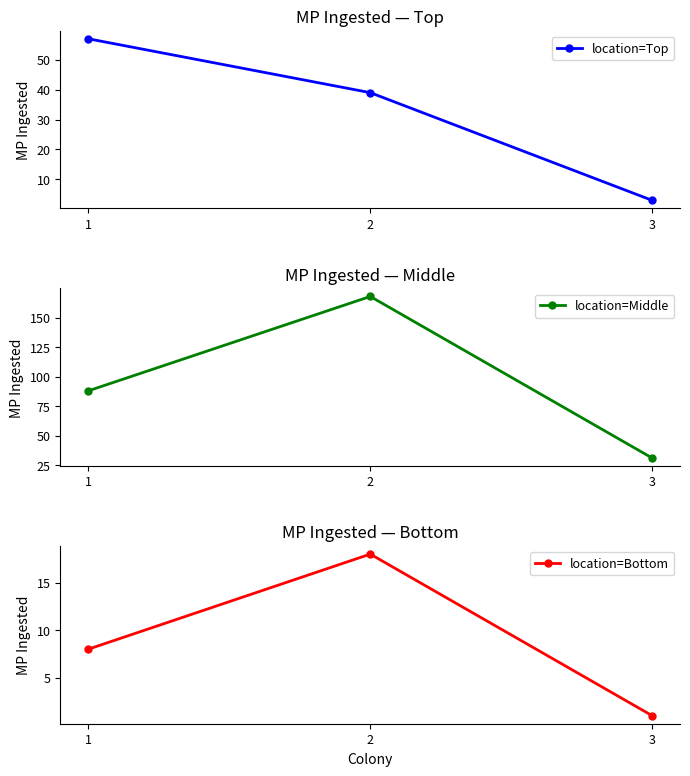

Is it true that location=Top equals 57 at 1?

True